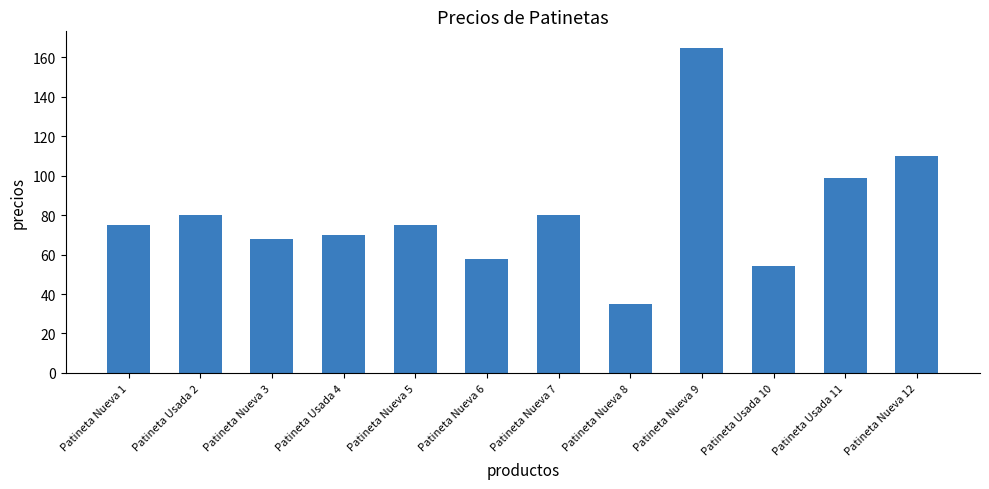

Reading right to left, transcribe all the data shown in this chart.

Patineta Nueva 12=110	Patineta Usada 11=99	Patineta Usada 10=54	Patineta Nueva 9=165	Patineta Nueva 8=35	Patineta Nueva 7=80	Patineta Nueva 6=58	Patineta Nueva 5=75	Patineta Usada 4=70	Patineta Nueva 3=68	Patineta Usada 2=80	Patineta Nueva 1=75